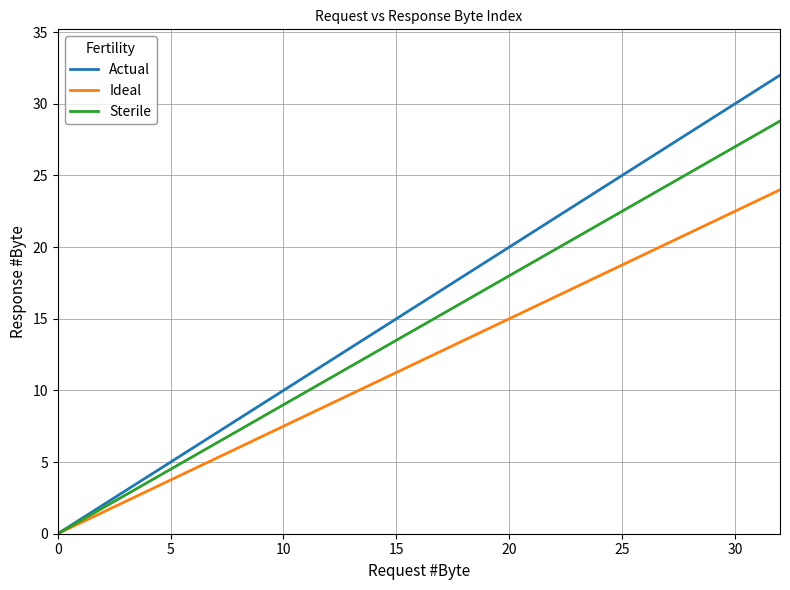

What is the sum of all Actual values?

528.0